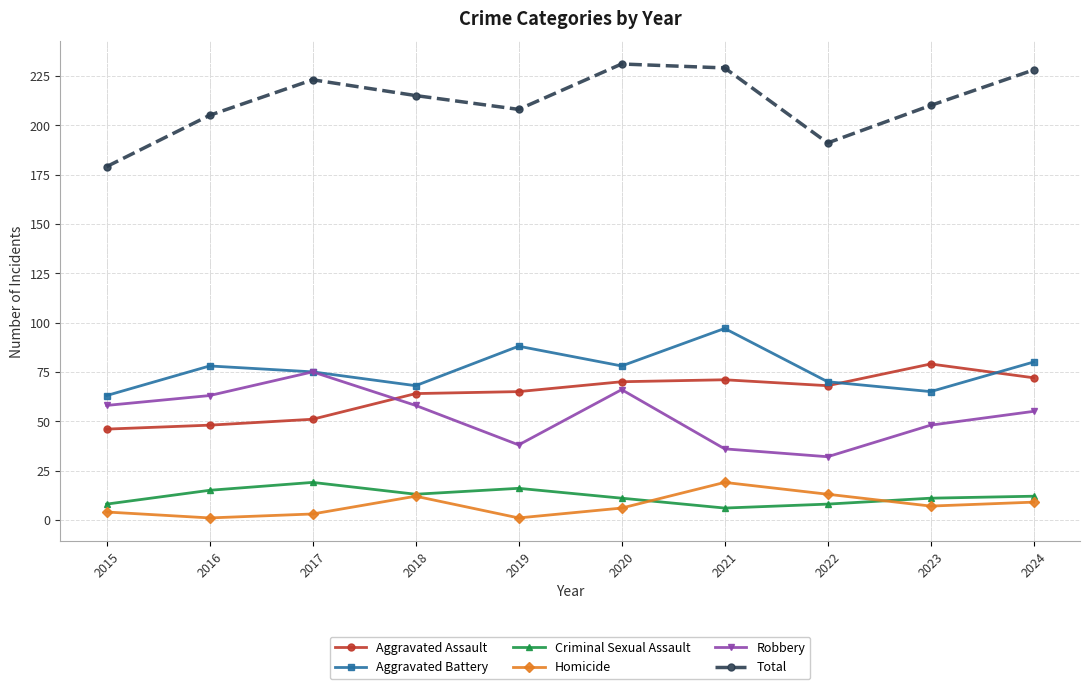

In Total, how many points are higher than both neighbors (excluding endpoints)?

2